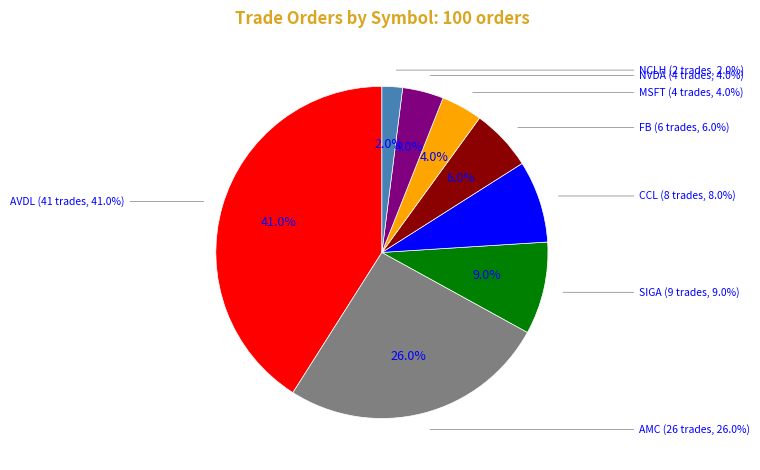

Between NCLH and NVDA, which is larger?

NVDA